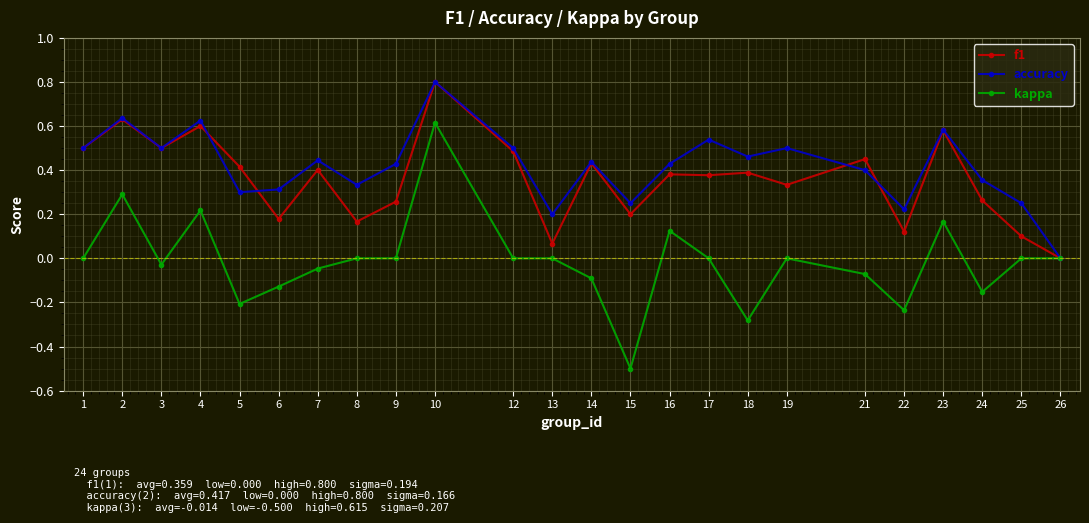

At 8, list the series in order from smallest to largest.

kappa, f1, accuracy